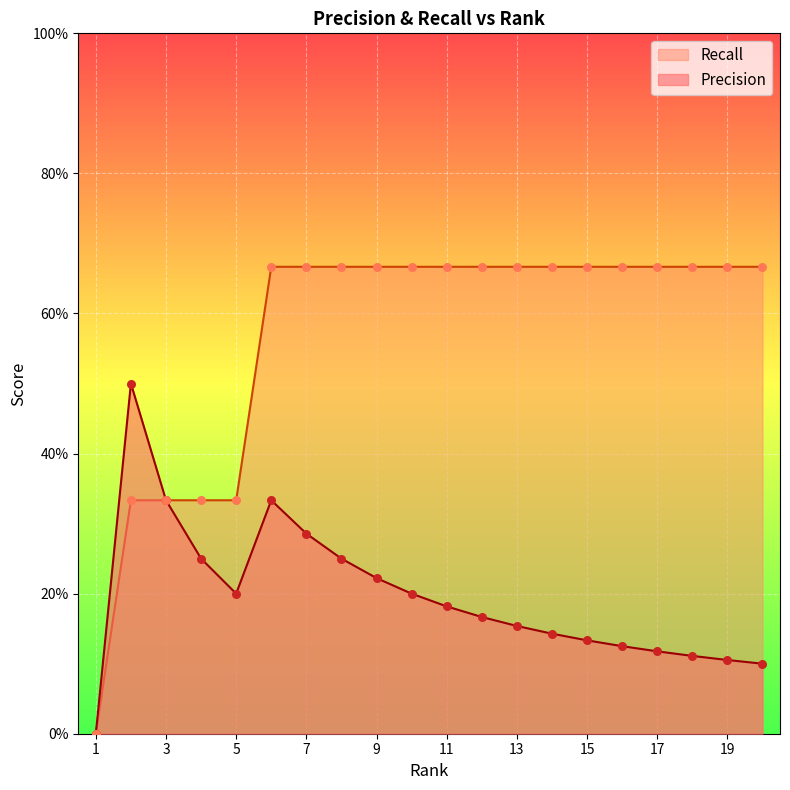

What are all the series names shown in the legend?

Recall, Precision